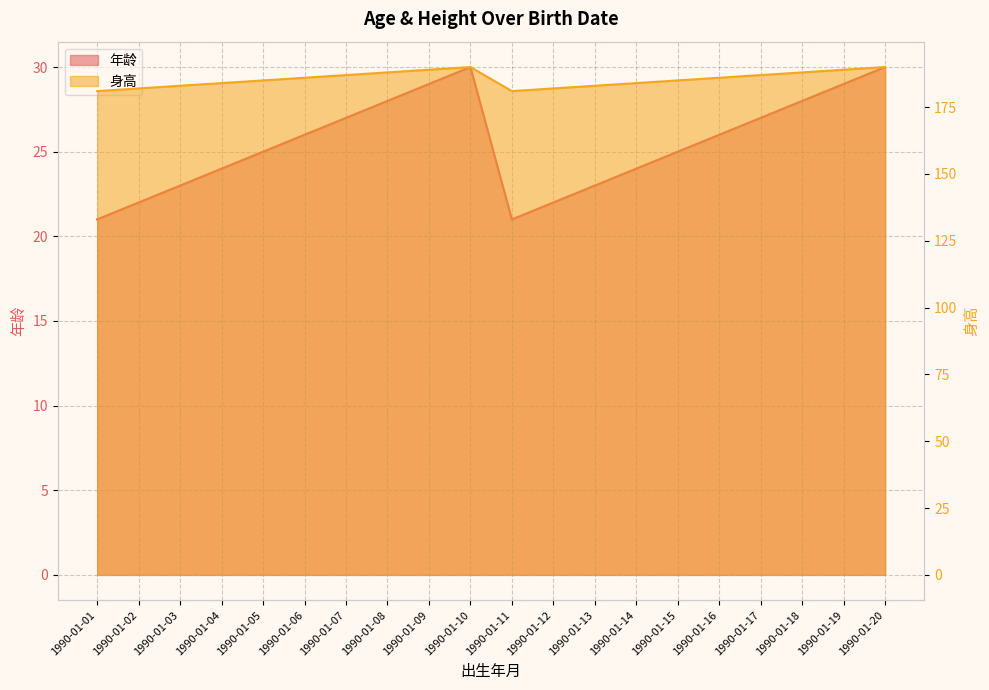

How many values in the 身高 series are below 186?

10